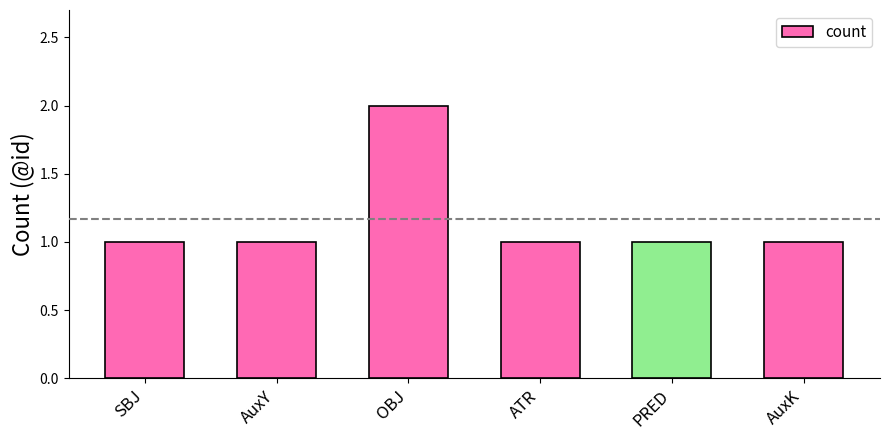

What is the sum of the values at SBJ and ATR?

2